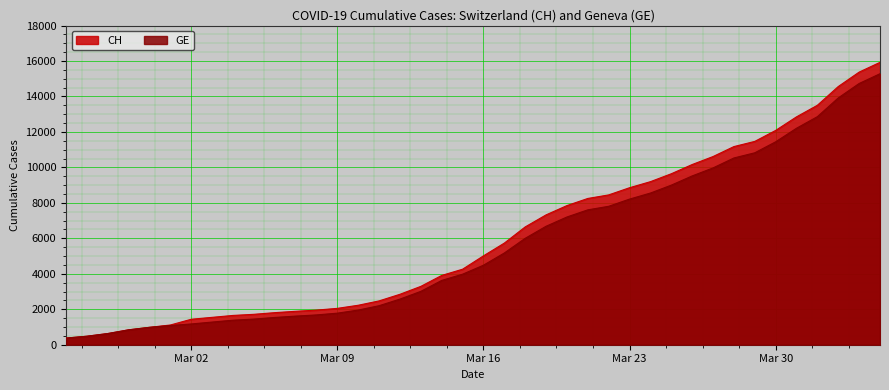

What is the sum of the CH values at 2020-04-02 and 2020-03-20?

22408